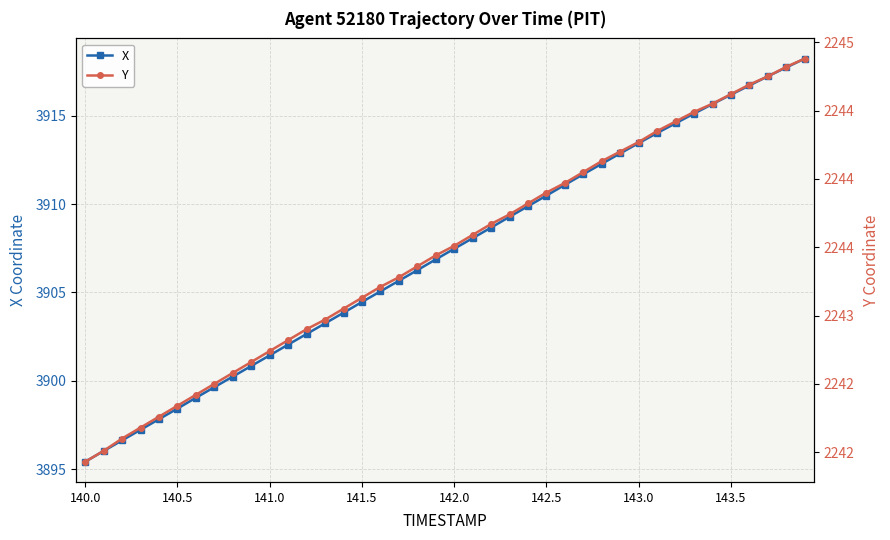

True or false: X has more than 2 interior local peaks.

False